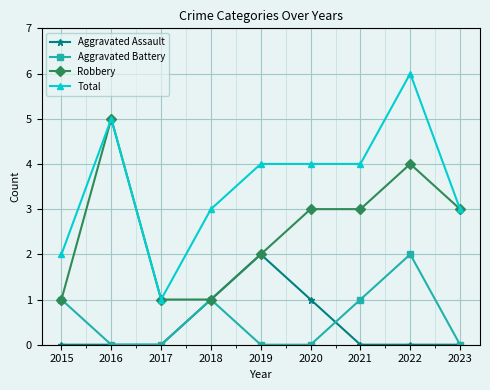

Reading right to left, extract all data points from this chart.

Aggravated Assault: 2023=0	2022=0	2021=0	2020=1	2019=2	2018=1	2017=0	2016=0	2015=0
Aggravated Battery: 2023=0	2022=2	2021=1	2020=0	2019=0	2018=1	2017=0	2016=0	2015=1
Robbery: 2023=3	2022=4	2021=3	2020=3	2019=2	2018=1	2017=1	2016=5	2015=1
Total: 2023=3	2022=6	2021=4	2020=4	2019=4	2018=3	2017=1	2016=5	2015=2